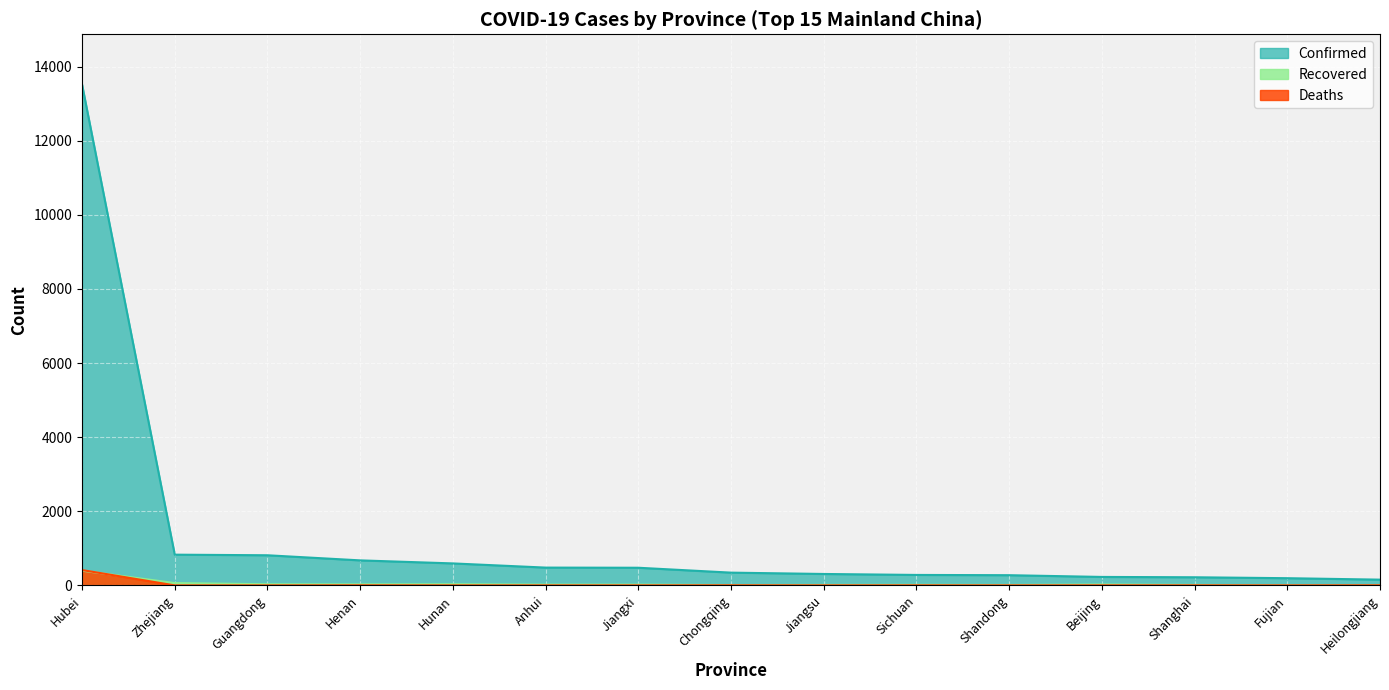

The Recovered series shows 30 at Guangdong. True or false?

True